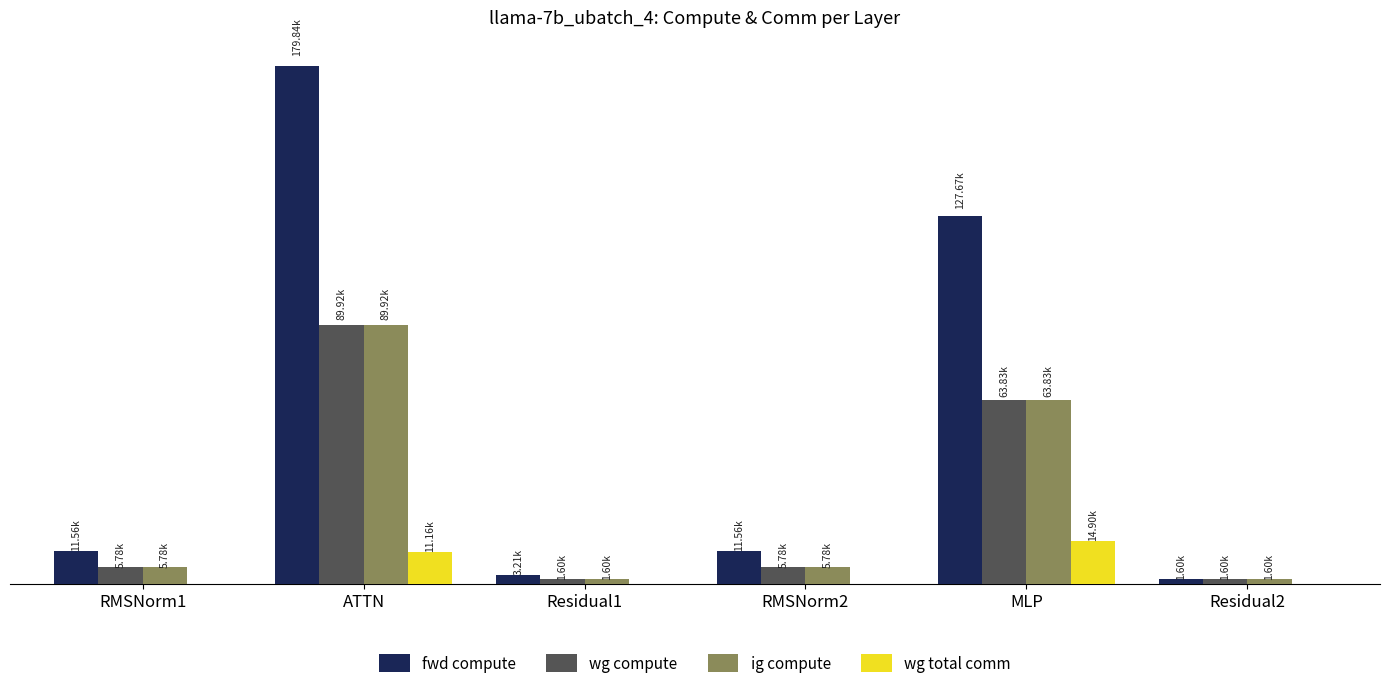

The value of fwd compute at MLP is 80537.6. True or false?

False